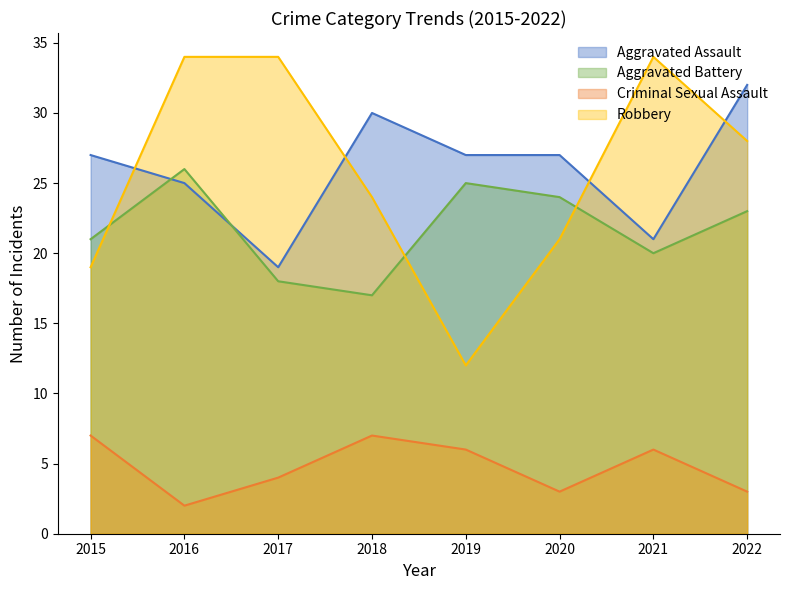

Where is the first local minimum for Criminal Sexual Assault?

2016